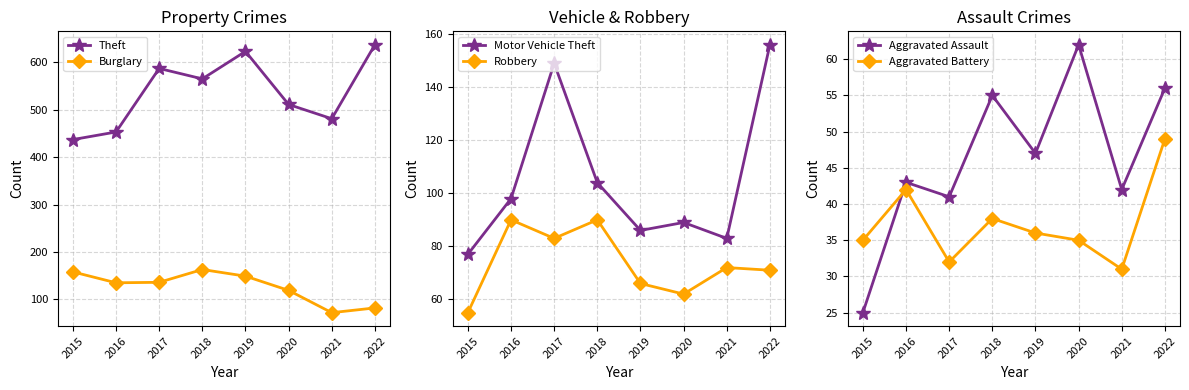

What is the value of the Theft point at the 8th from the left?

637